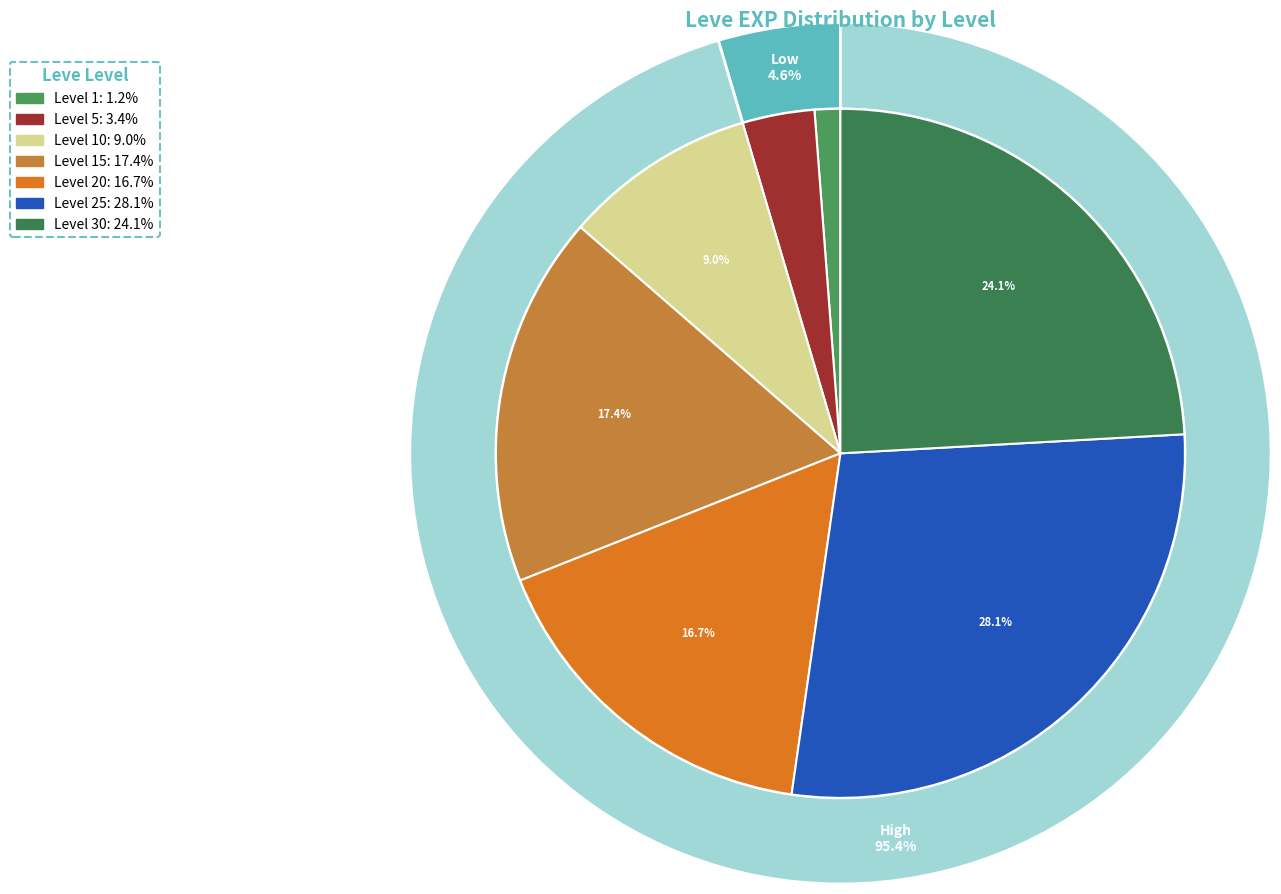

Is there a majority slice in this chart?

No